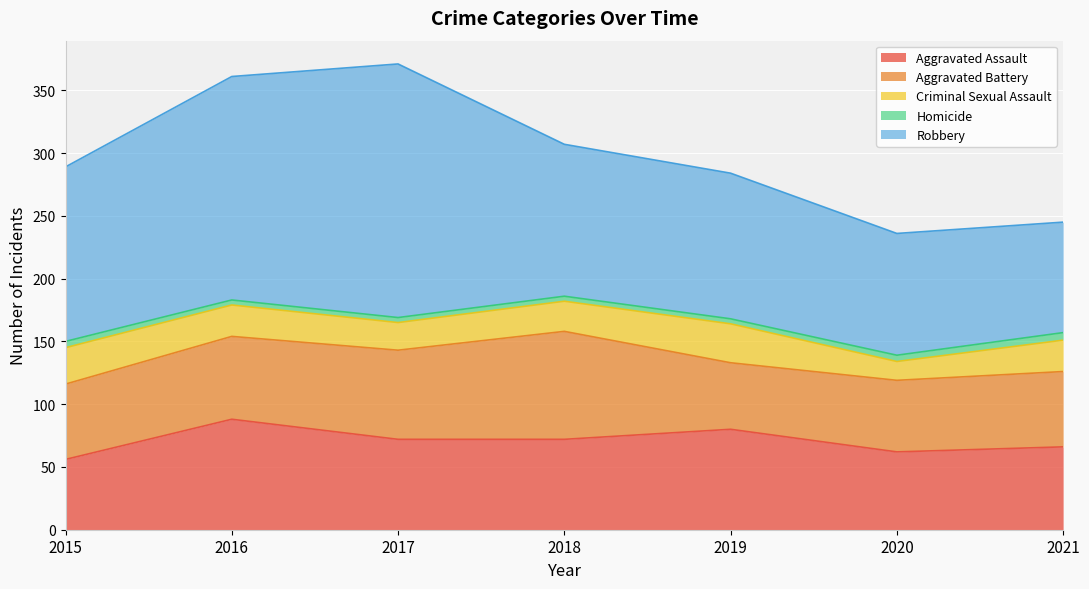

What is the minimum value for Robbery?

88